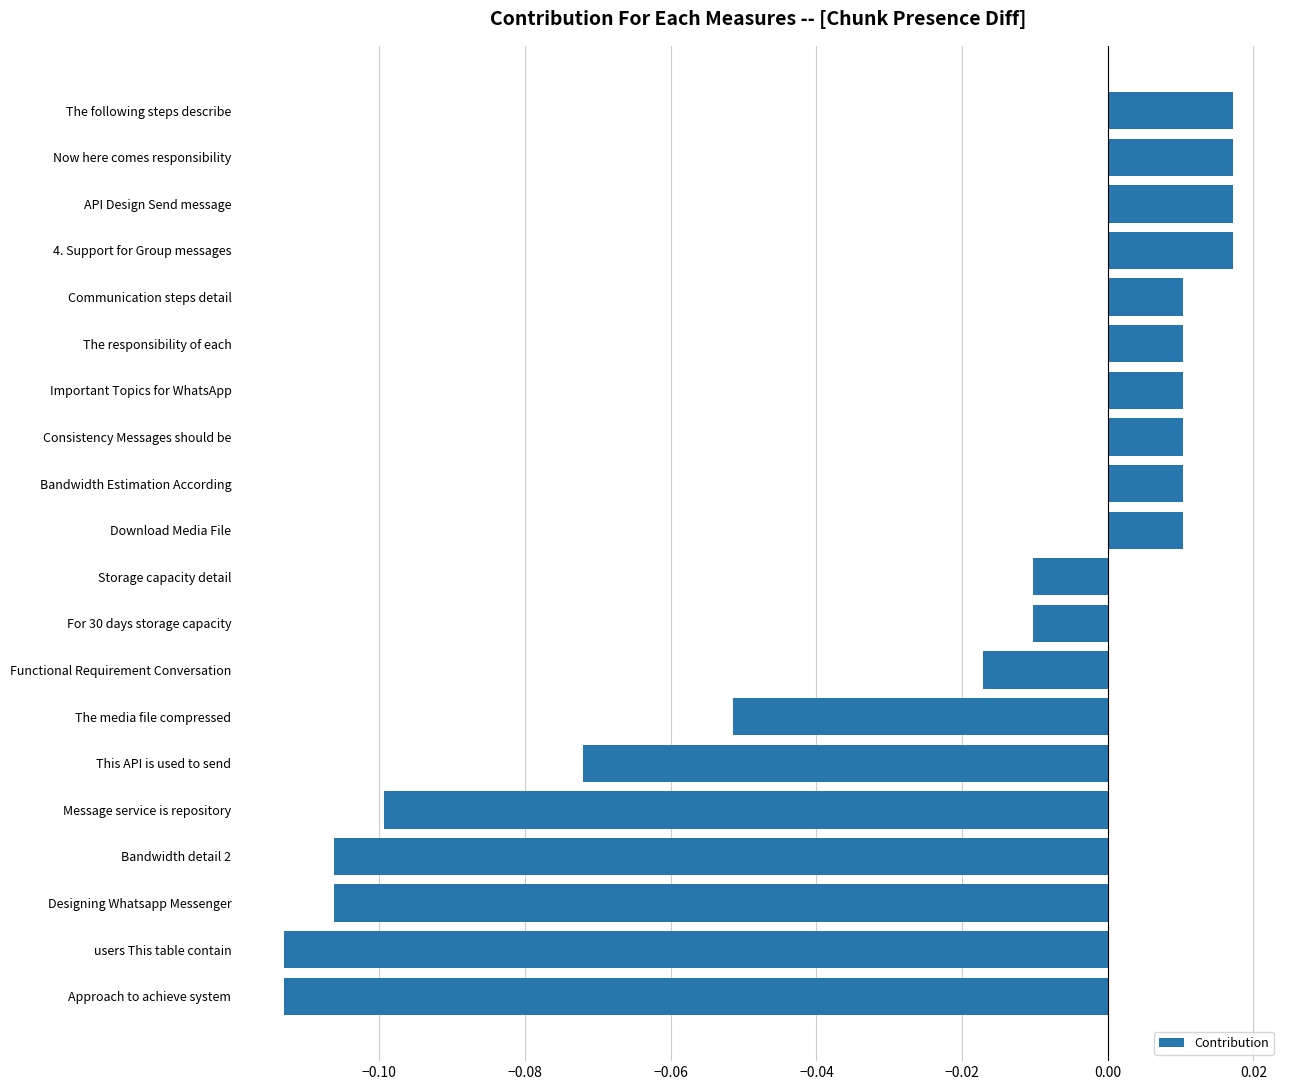

What is the sum of all values?

-0.6